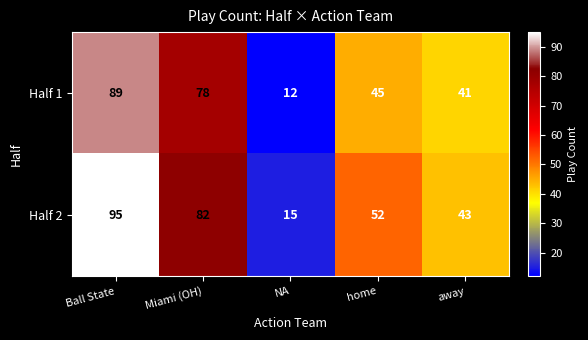

What is the smallest value displayed?

12